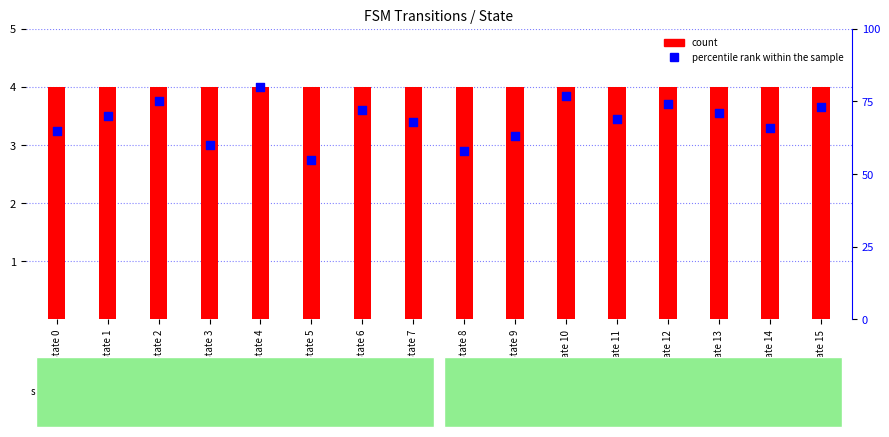

Which has a higher value, State 15 or State 5?

State 15